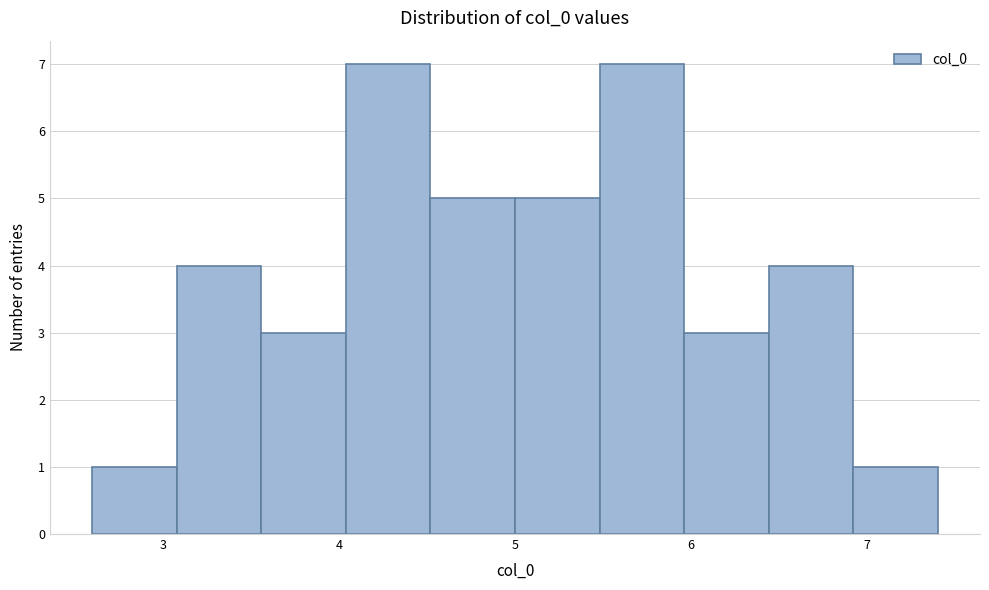

Reading left to right, list every bar in this chart as the range it spans on the x-axis followed by its height. Neither the bar edges nor the heights are printed on the chart, so give them approximately, as read against the axes.

2.6 to 3.1: 1
3.1 to 3.6: 4
3.6 to 4.0: 3
4.0 to 4.5: 7
4.5 to 5.0: 5
5.0 to 5.5: 5
5.5 to 6.0: 7
6.0 to 6.4: 3
6.4 to 6.9: 4
6.9 to 7.4: 1